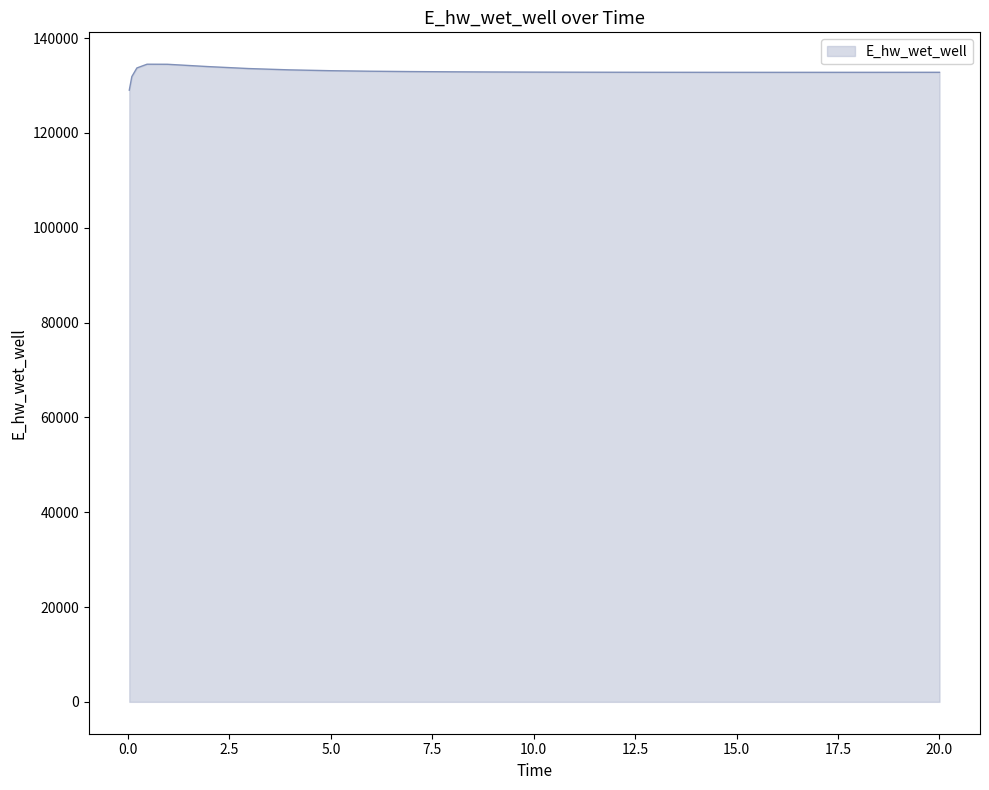

Does the chart display data point markers on the line(s)?

No